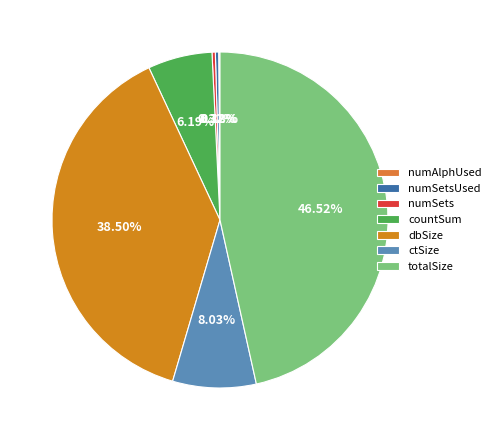

Count the number of slices in the pie.

7